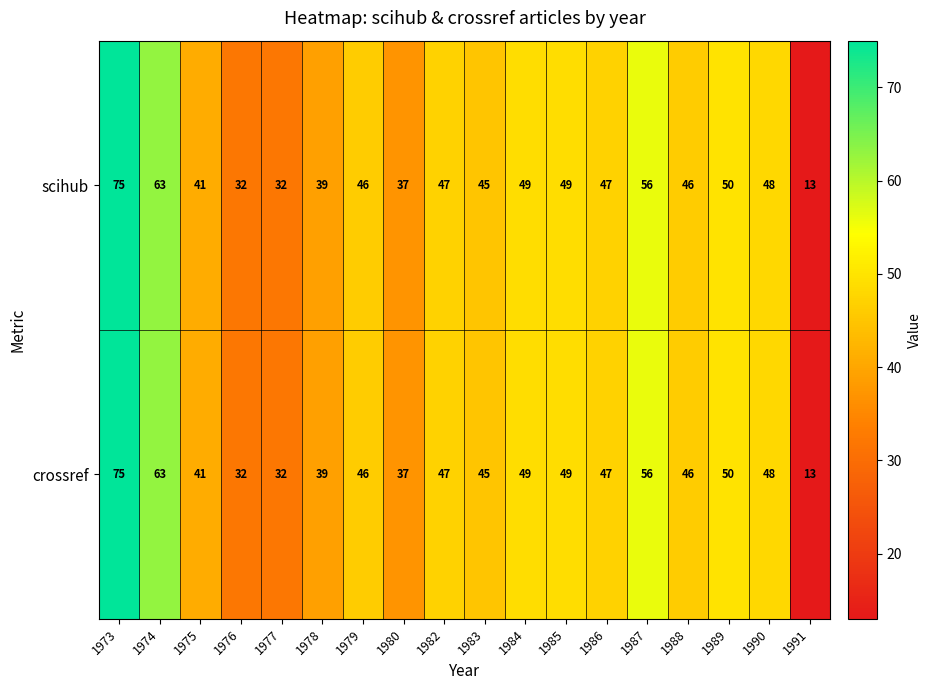

Which label corresponds to the smallest value in the chart?

1991